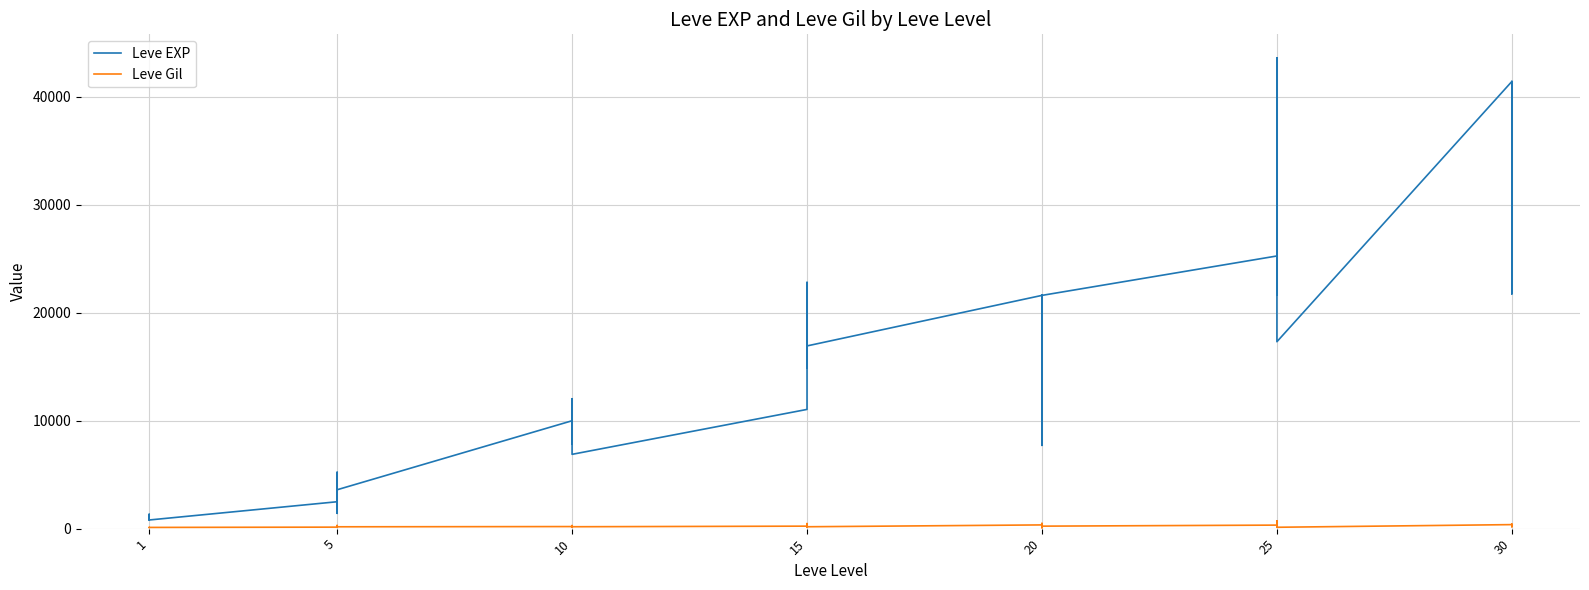

The value of Leve Gil at 20 is 101. True or false?

True